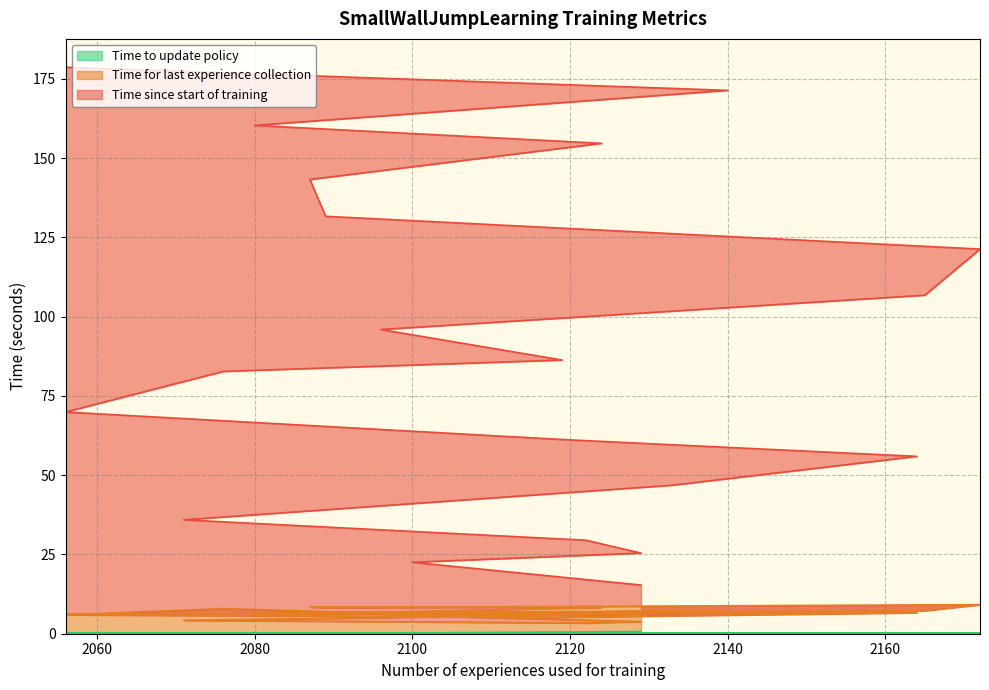

List the series in order of their peak value, lowest first.

Time to update policy, Time for last experience collection, Time since start of training